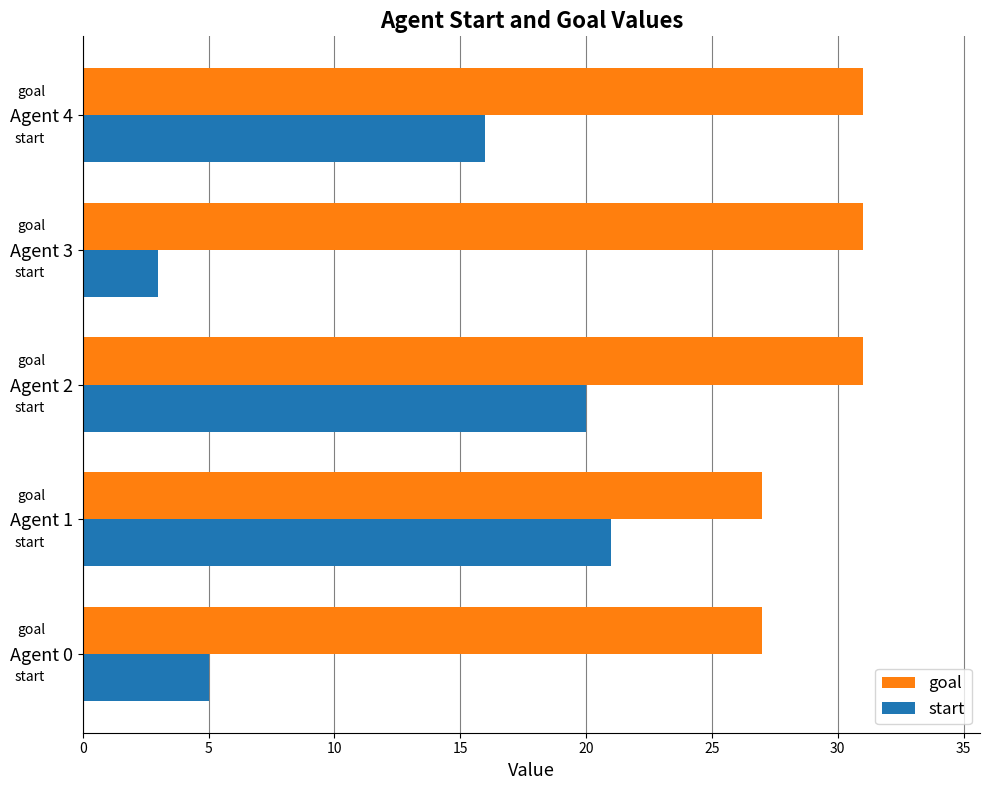

What is the difference between the maximum and minimum values in the start series?

18